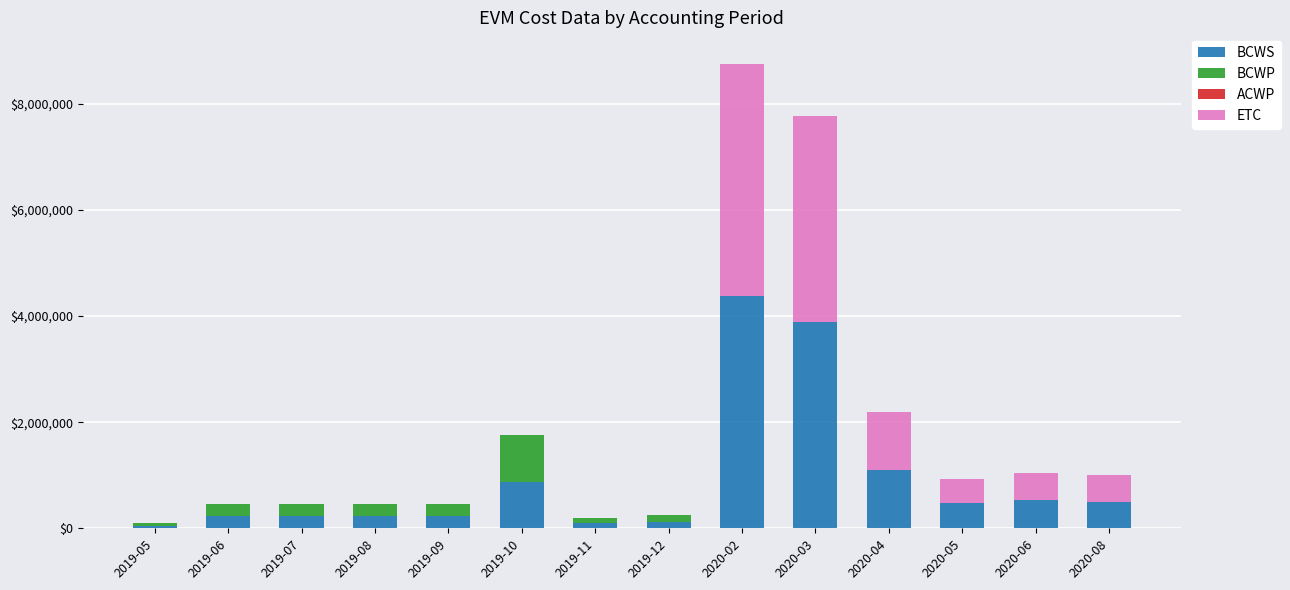

What is the maximum value for BCWS?

4375000.0